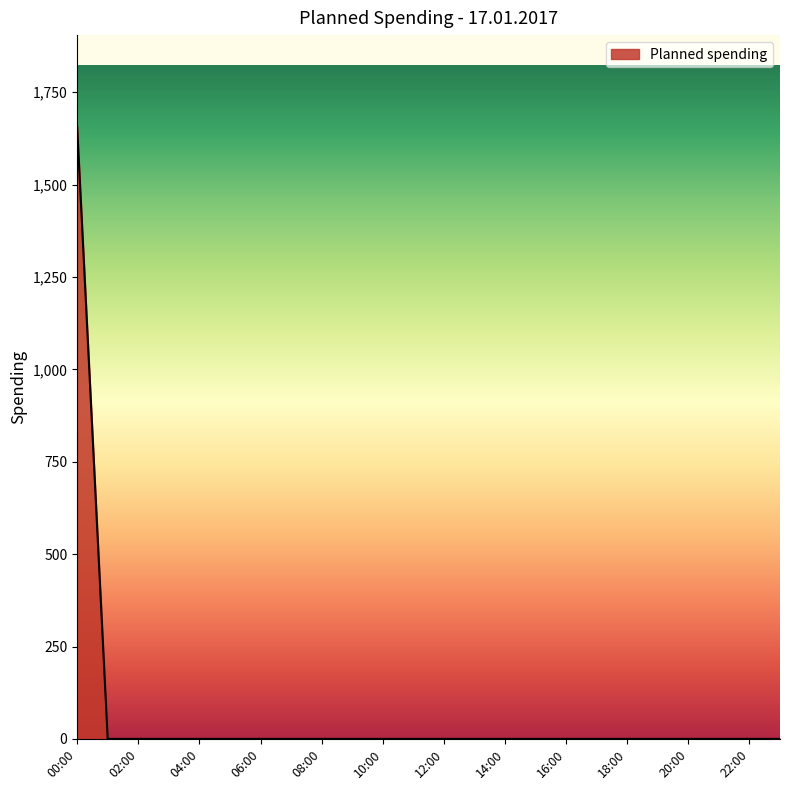

How many lines are shown in the chart?

1